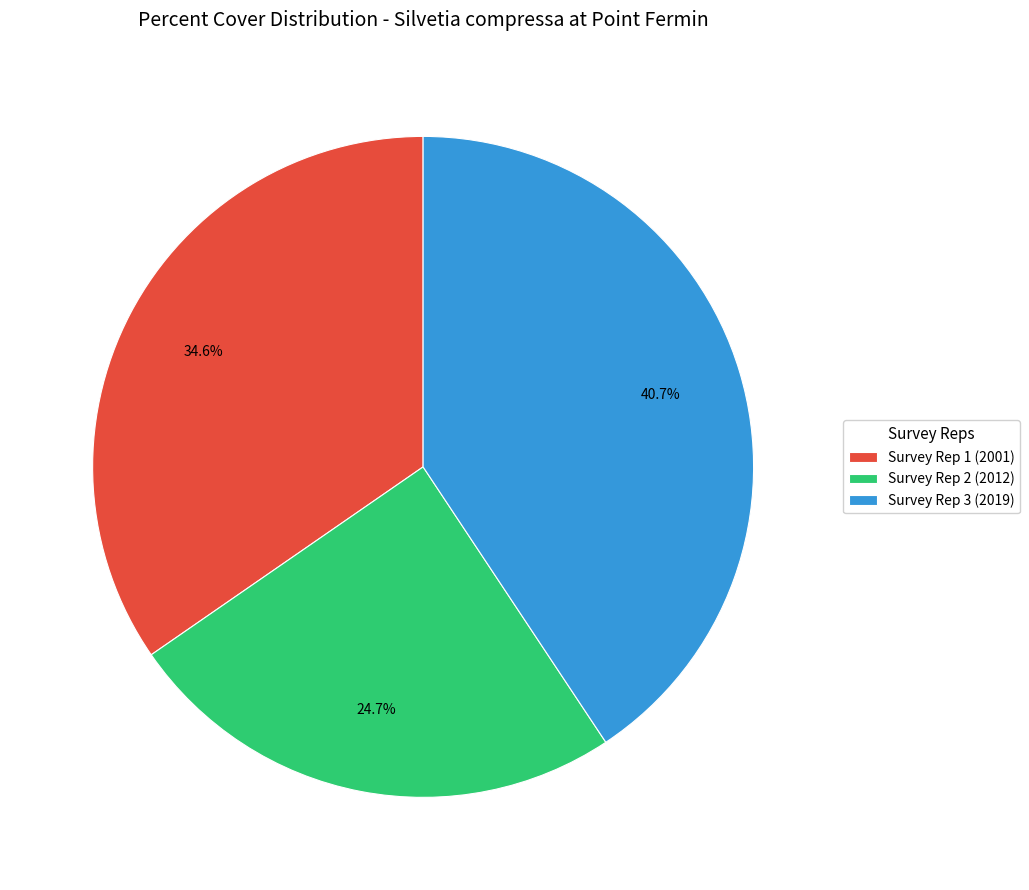

True or false: Survey Rep 3 (2019) accounts for 49% of the total.

False